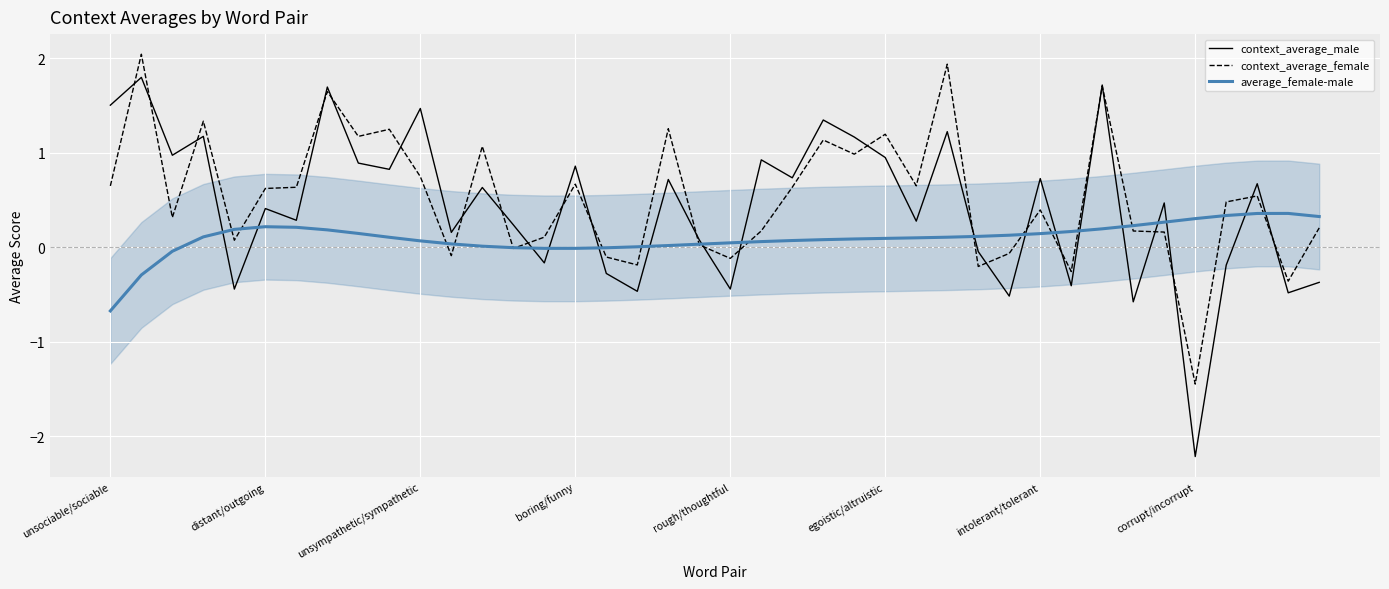

What is the highest value of the average_female-male series?

0.4